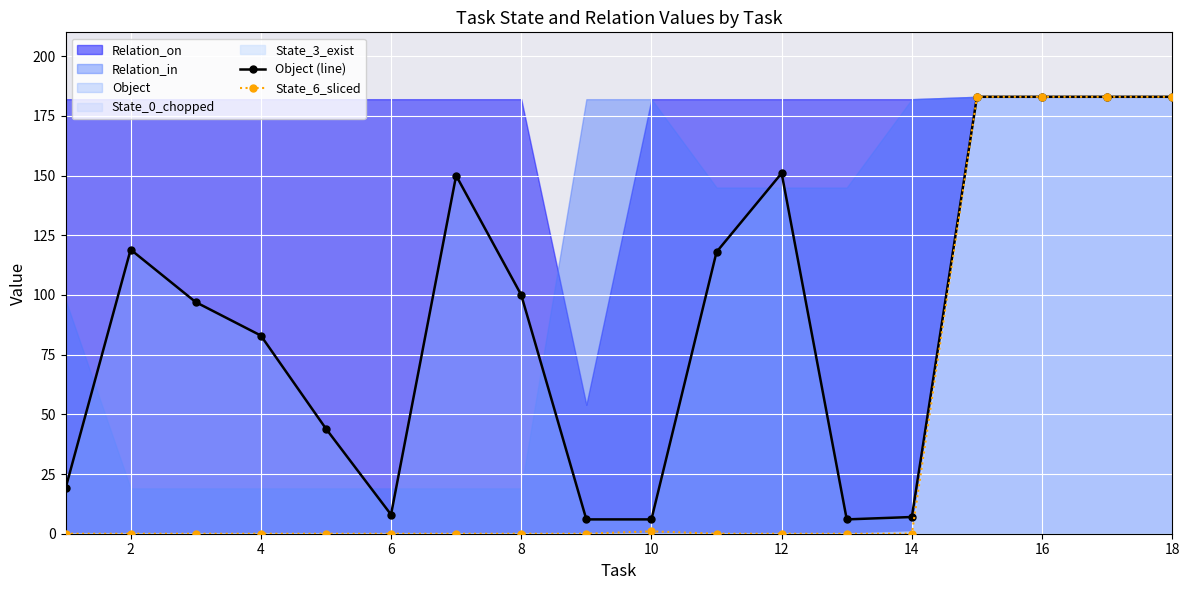

Read the Object (line) value at 18.

183